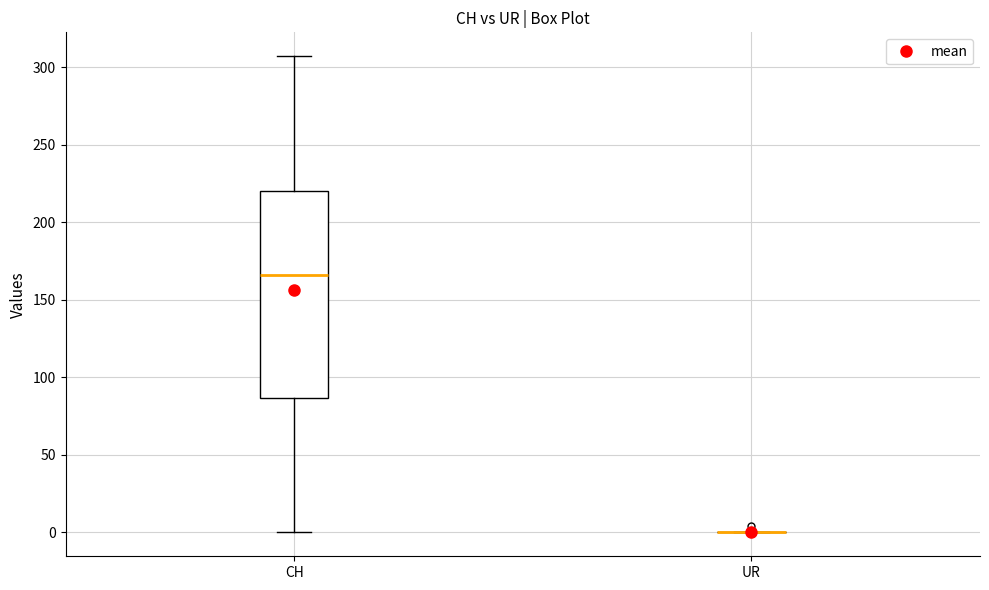

Which box is the tallest, from its lower edge to its upper edge?

CH